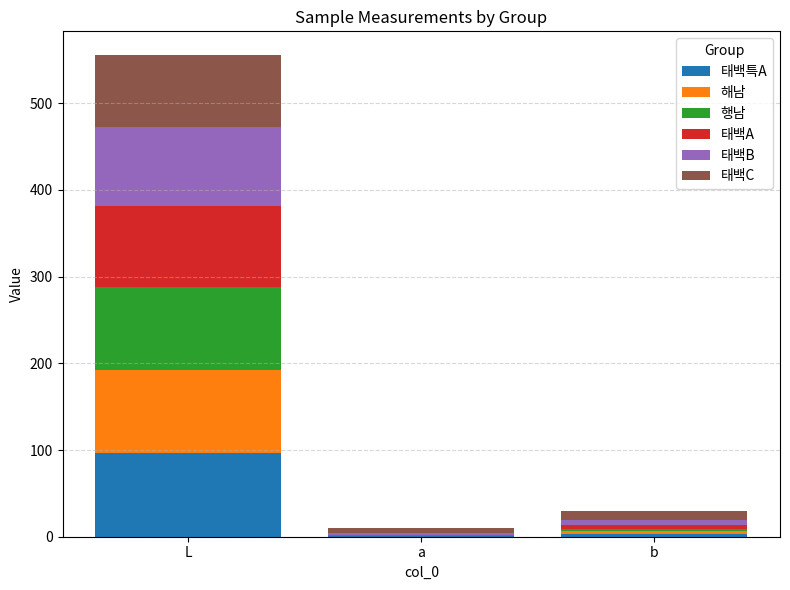

At which label is 태백특A closest to 48?

b